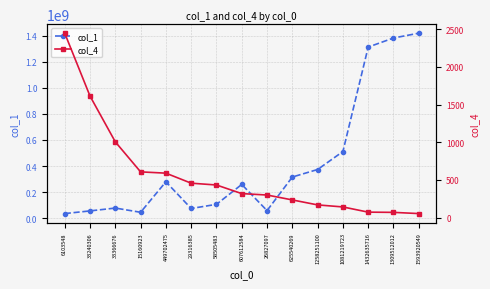

Is it true that col_1 equals 137410600 at 33366676?

False